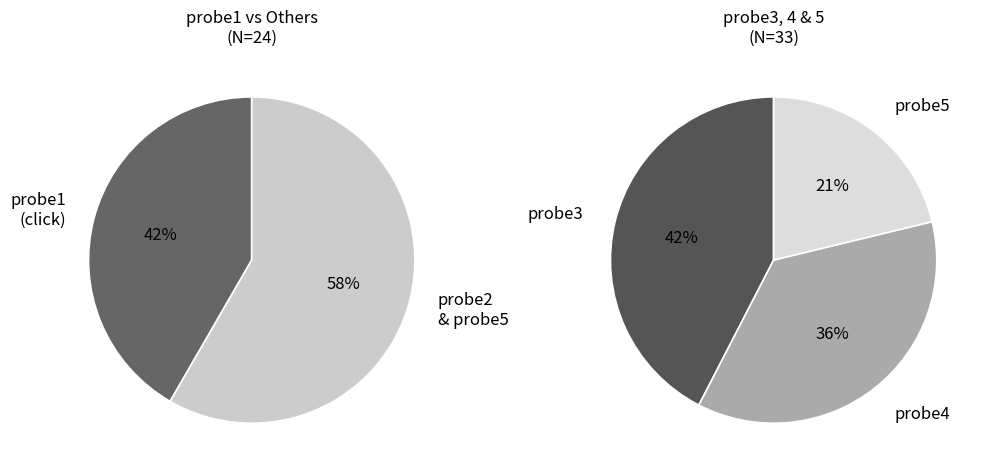

Is the sum of probe3 and probe1 greater than half?

No